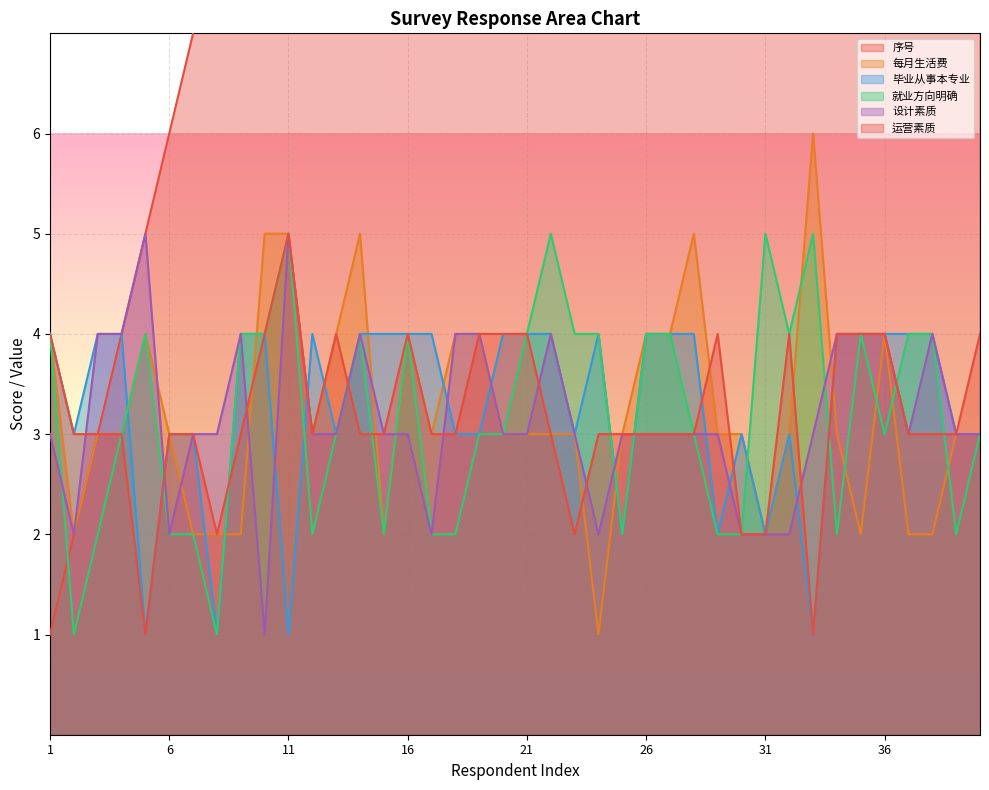

The 毕业从事本专业 series shows 2 at 31. True or false?

True